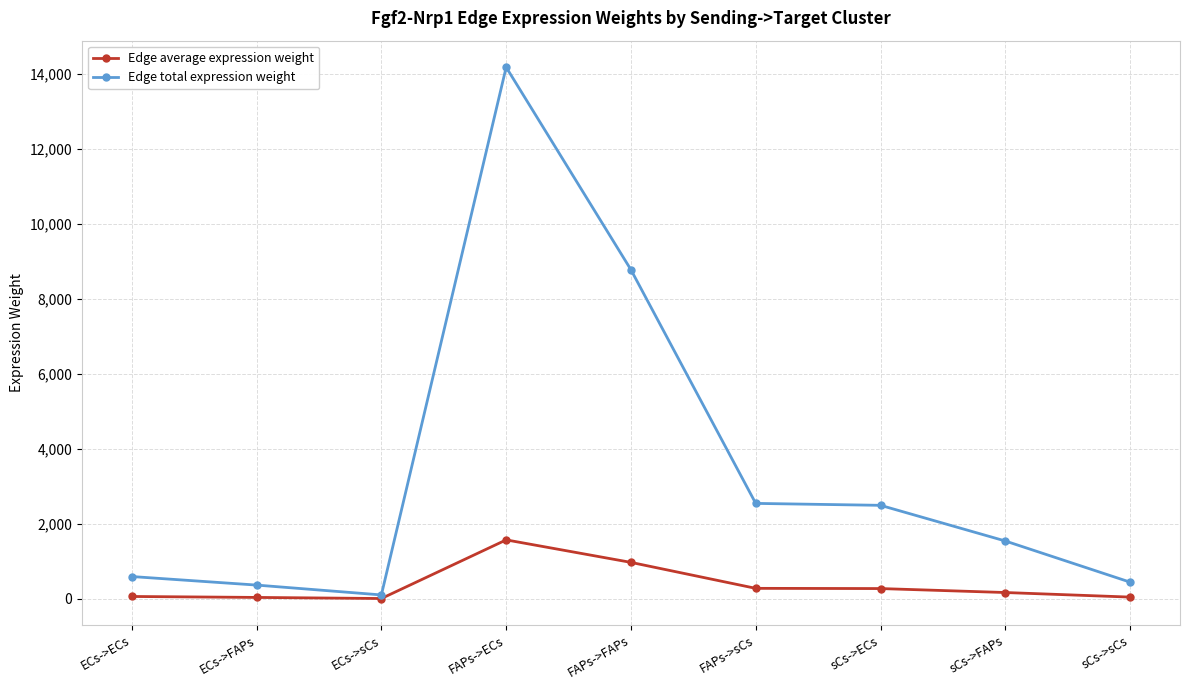

The Edge average expression weight series shows 1575.6 at FAPs->ECs. True or false?

True